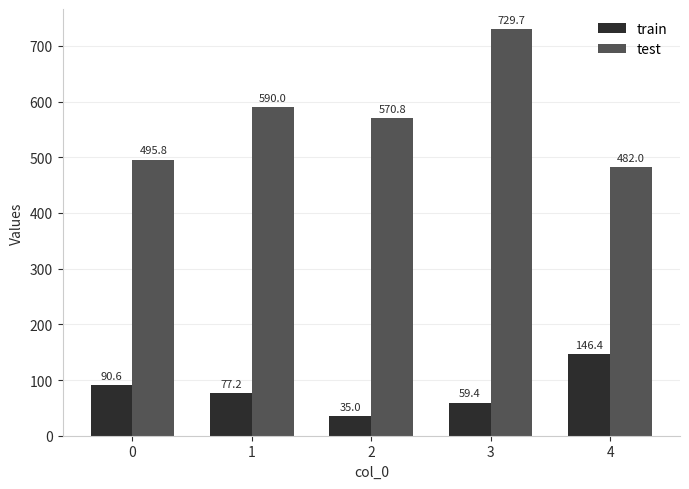

At which label does test first exceed 570?

1